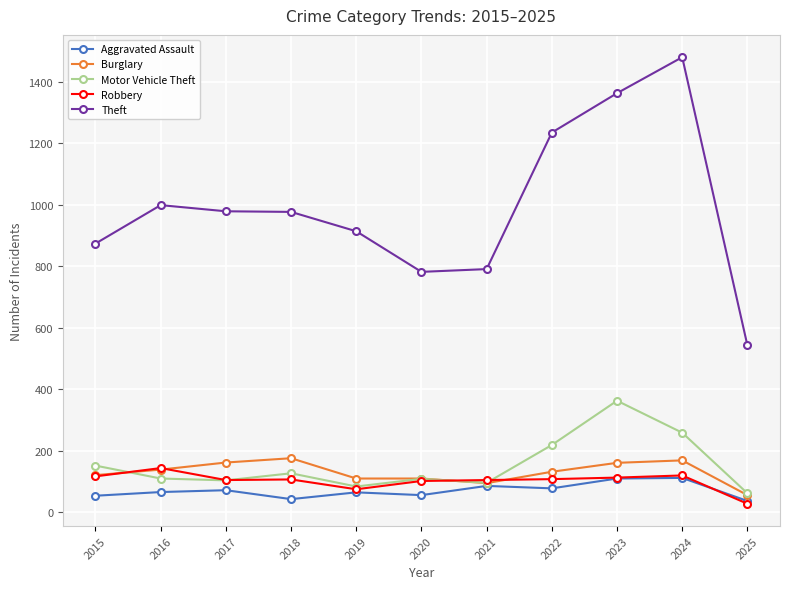

List the series in order of their peak value, highest first.

Theft, Motor Vehicle Theft, Burglary, Robbery, Aggravated Assault